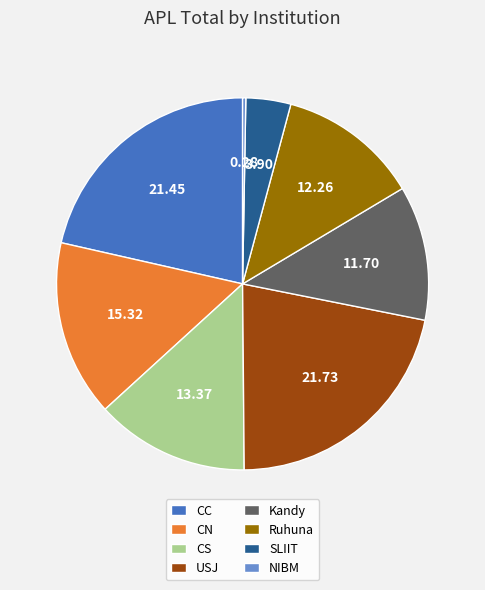

How many segments does this pie chart have?

8